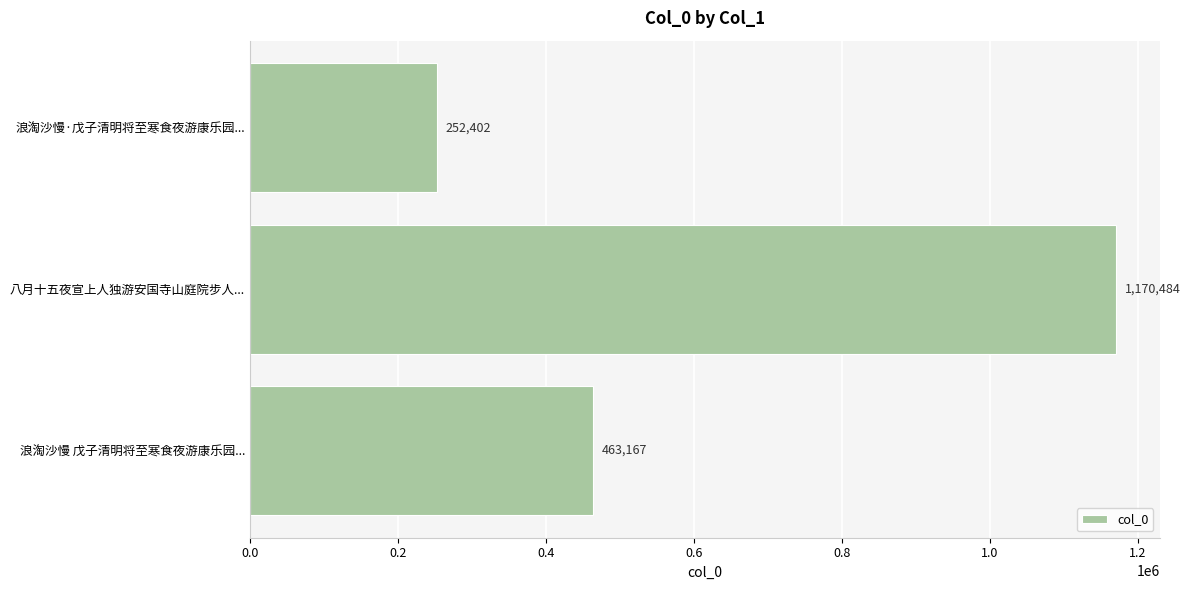

What is the greatest value displayed?

1170484